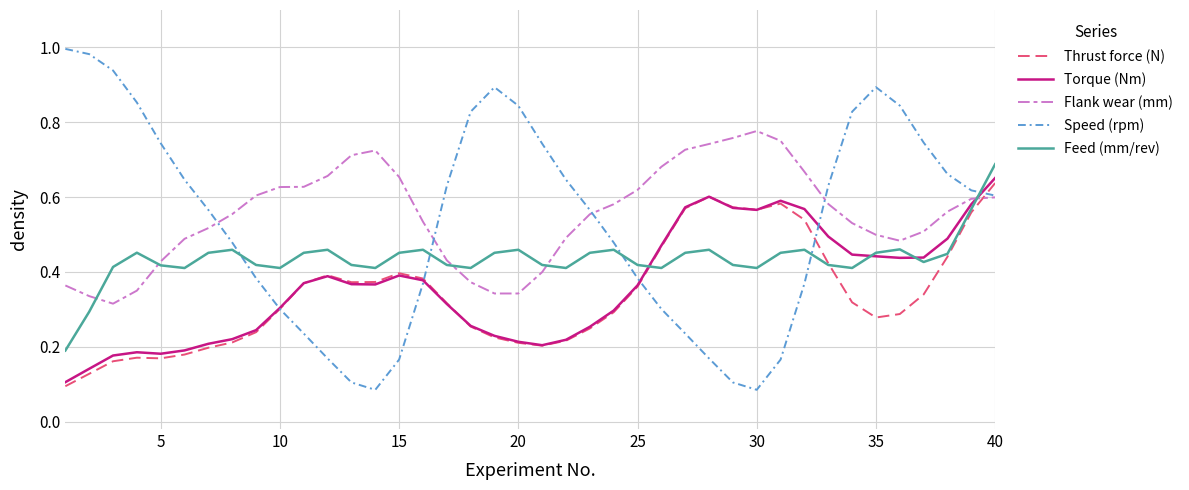

True or false: Speed (rpm) and Feed (mm/rev) intersect in this chart.

True